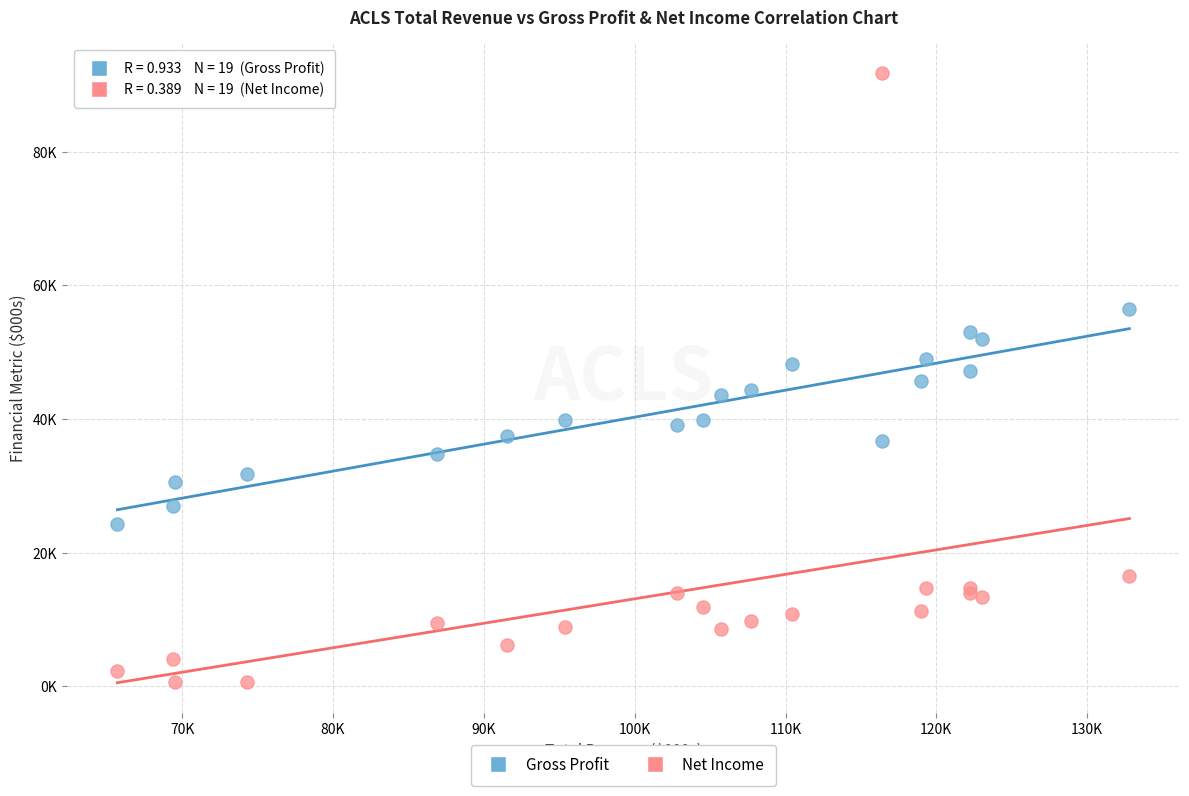

What are all the series names shown in the legend?

Gross Profit, Net Income